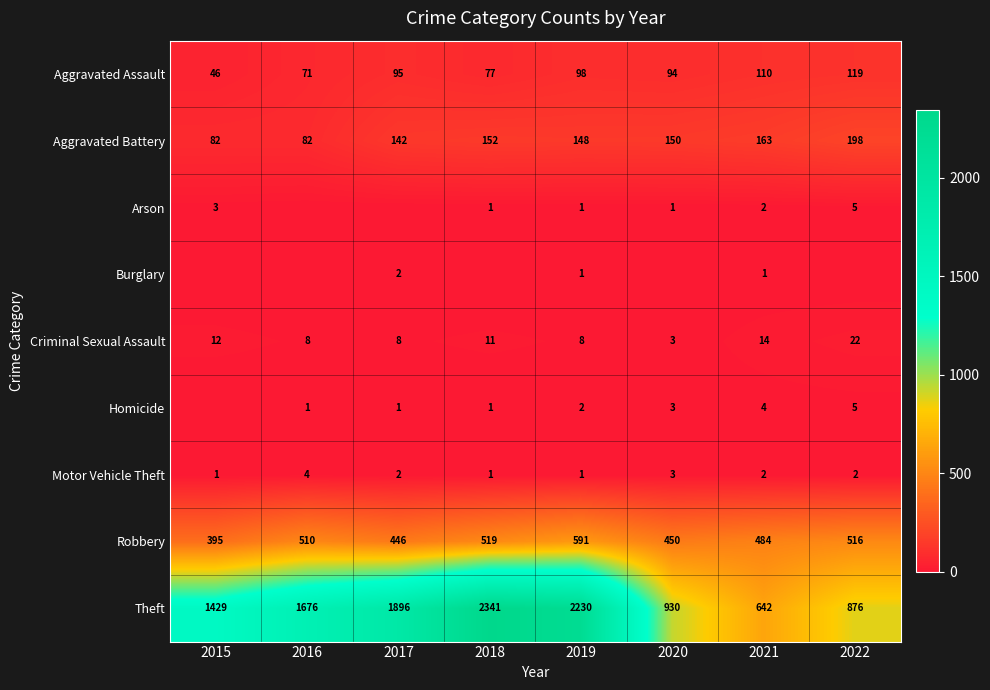

What is the approximate value of Aggravated Assault at 2019?

98